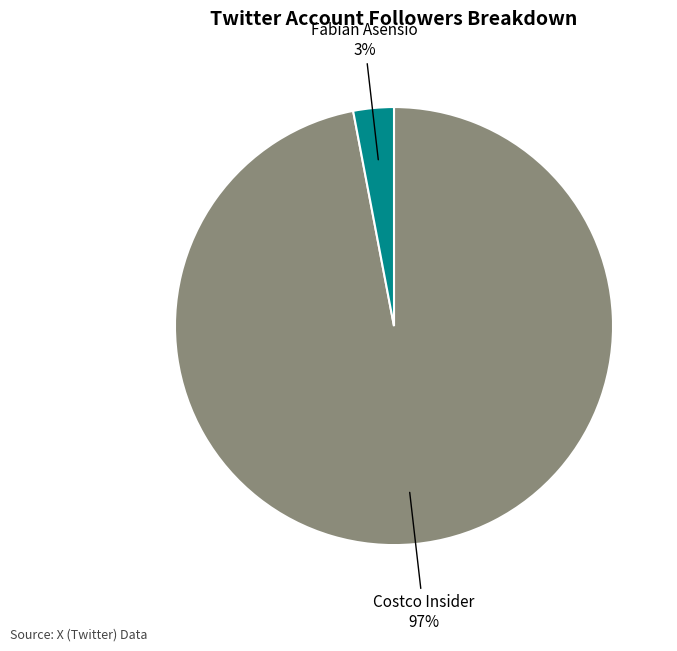

Is there any slice that represents more than half of the pie?

Yes